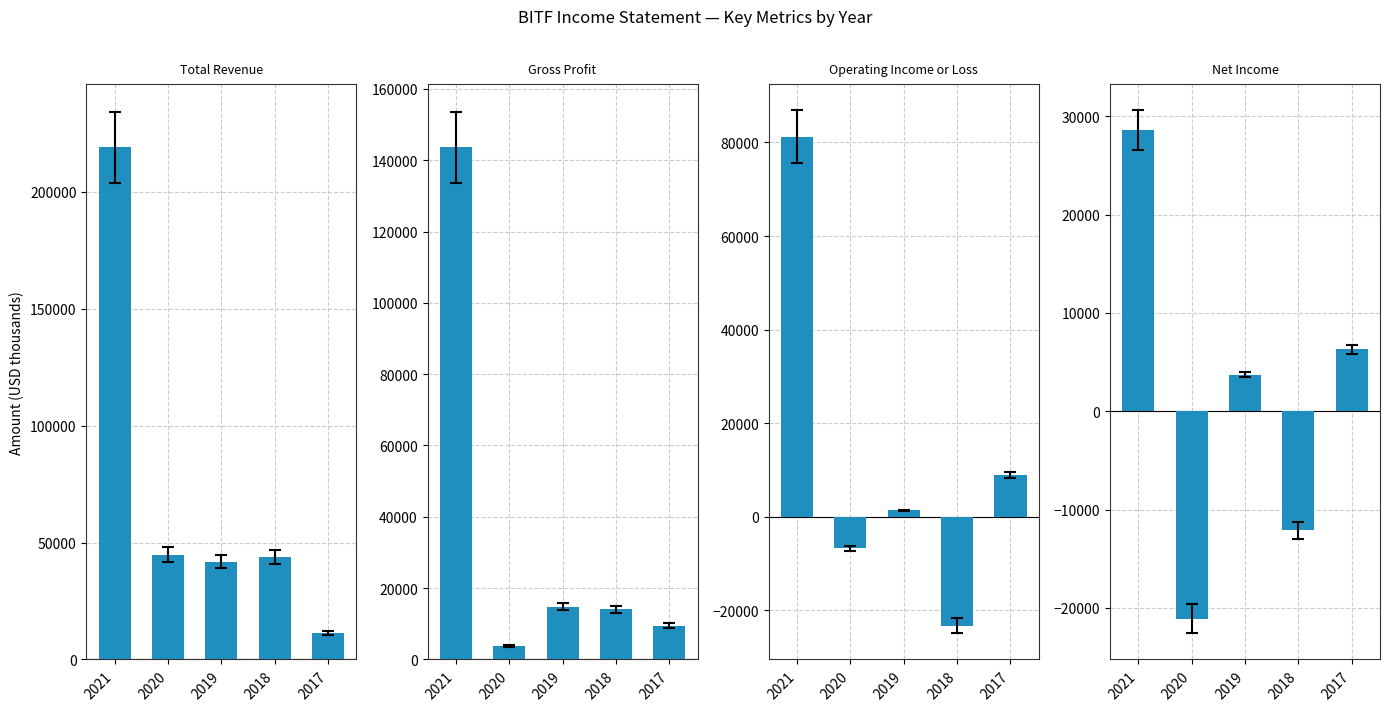

Rank the series by their average value, from highest to lowest.

Total Revenue, Gross Profit, Operating Income or Loss, Net Income